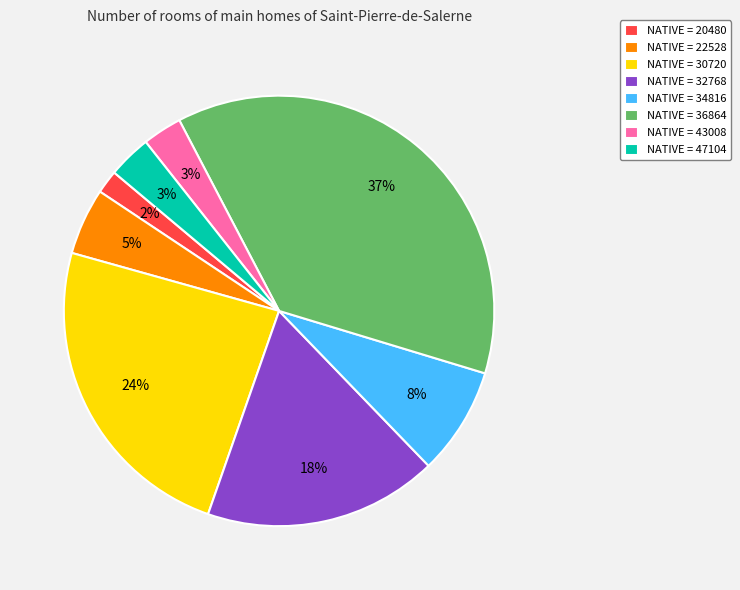

Does any single category account for the majority?

No